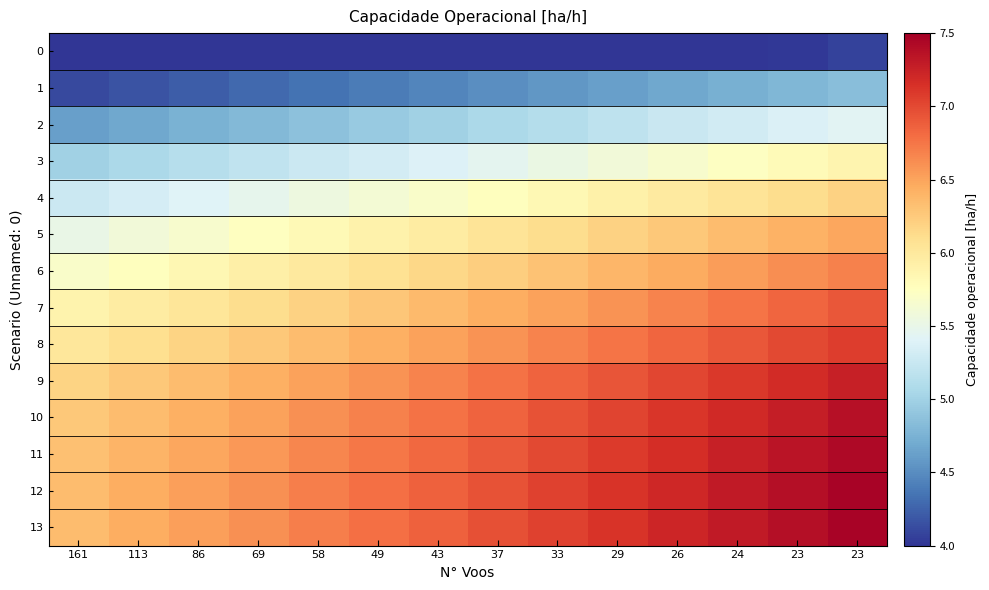

At 29, list the series in order from smallest to largest.

0, 1, 2, 3, 4, 5, 6, 7, 8, 9, 10, 11, 12, 13